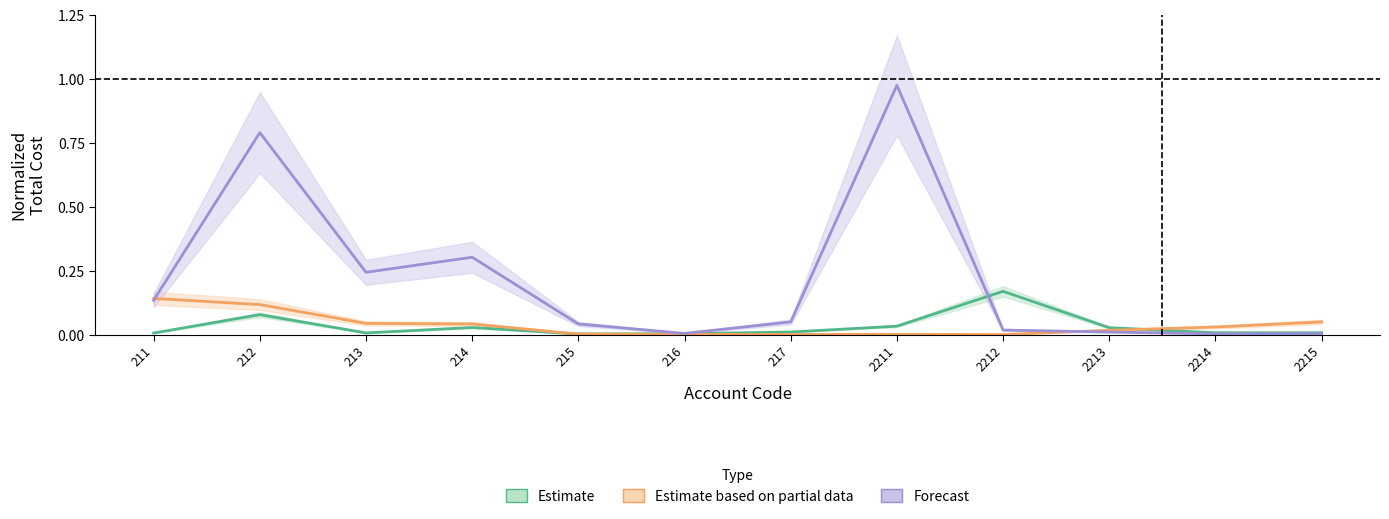

Which has a higher value, 212 or 215?

212